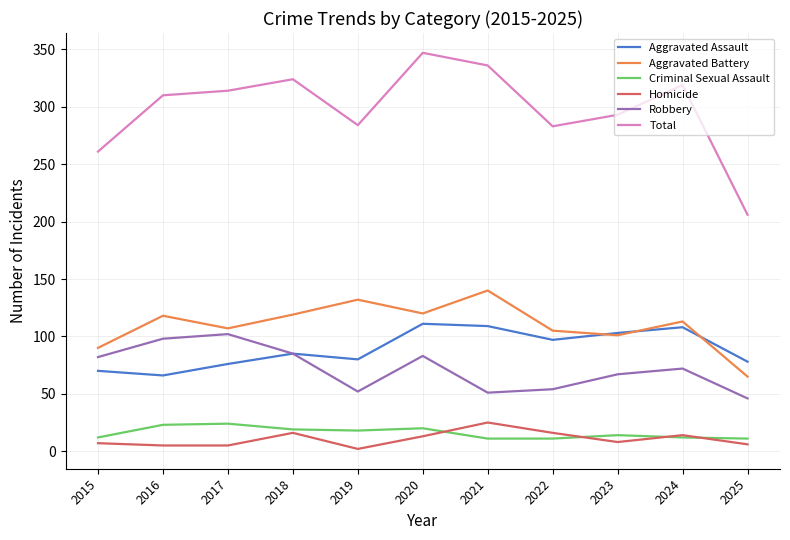

What are all the series names shown in the legend?

Aggravated Assault, Aggravated Battery, Criminal Sexual Assault, Homicide, Robbery, Total